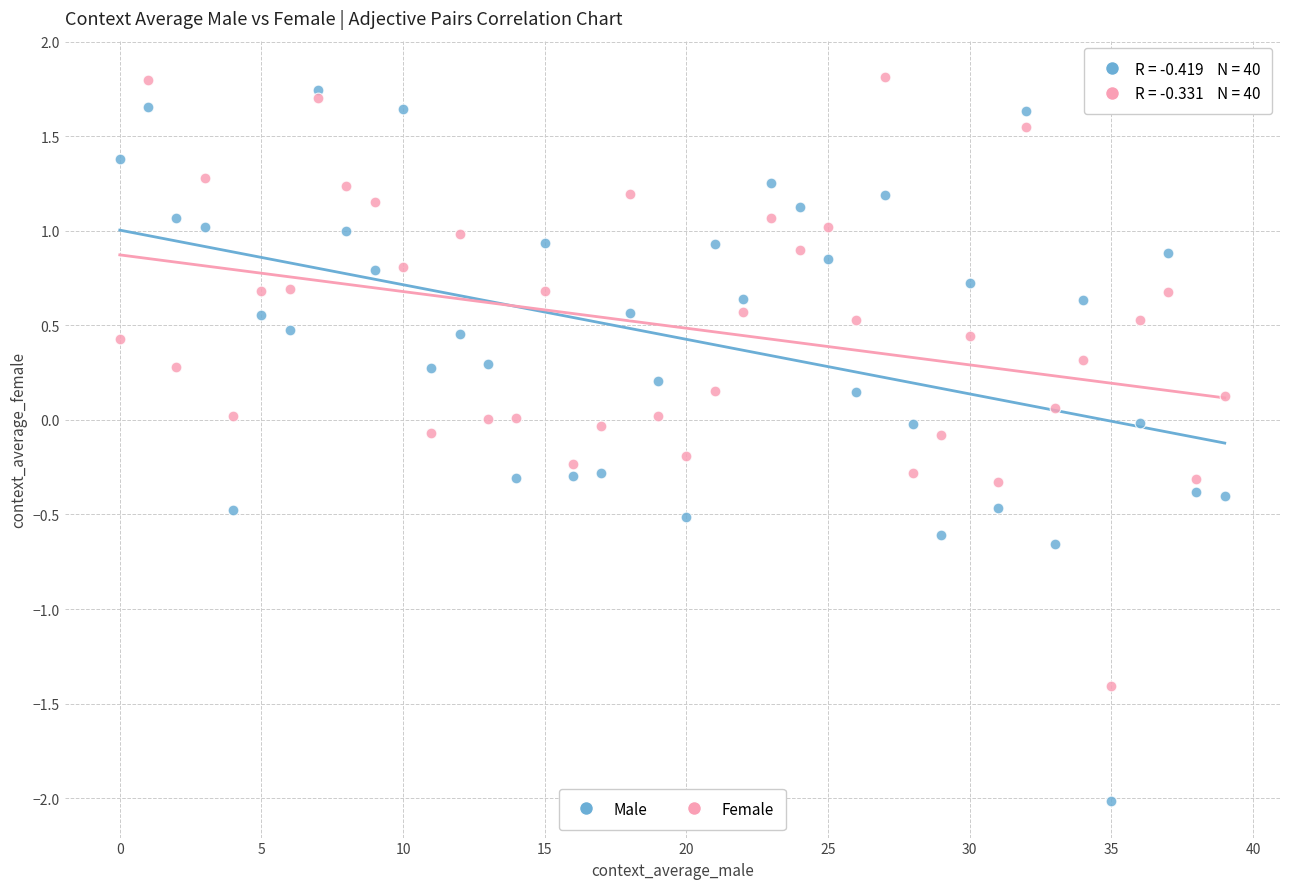

Across all data points, what is the range of Y values (max minus min)?

3.8